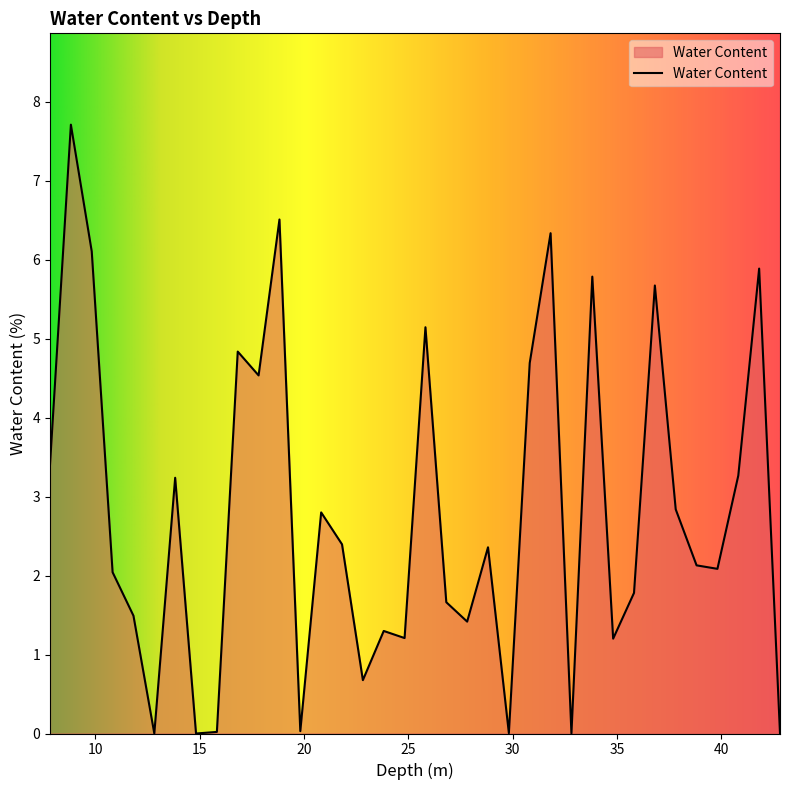

What is the difference between the maximum and minimum values?

7.7